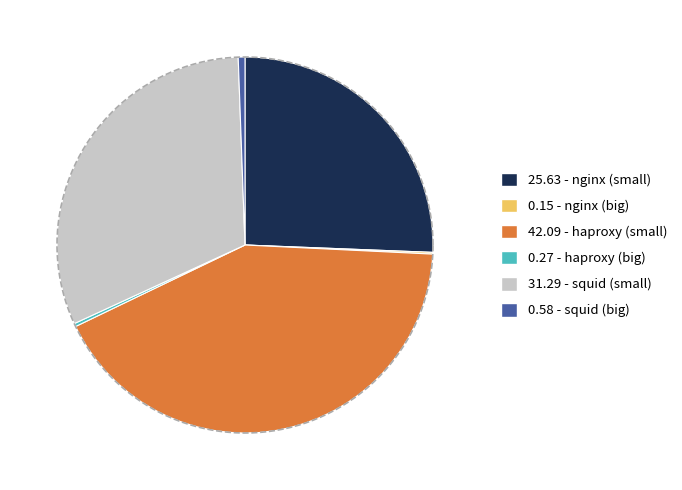

Which category has the biggest portion of the pie?

haproxy (small)